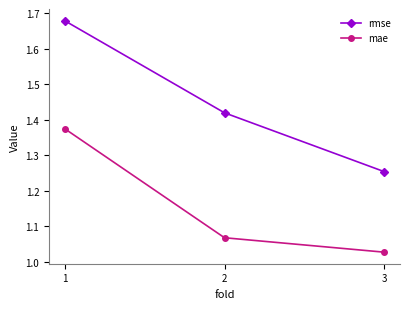

Between 1 and 3, which series saw the biggest shift?

rmse